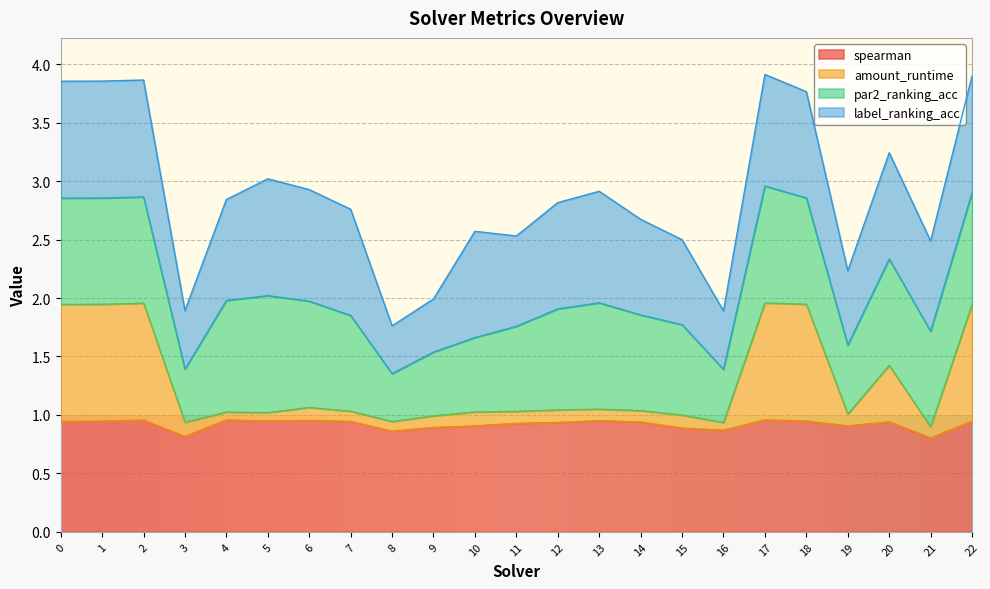

At which category does the chart reach its peak across all series?

17